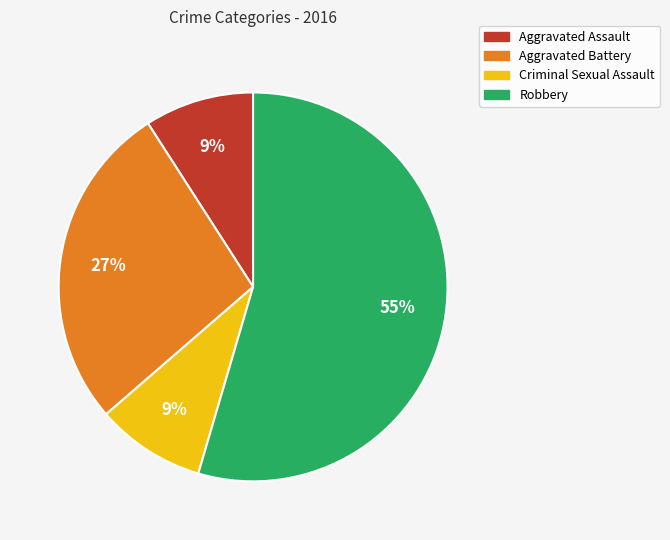

What percentage is the Aggravated Assault slice, to the nearest percent?

9%